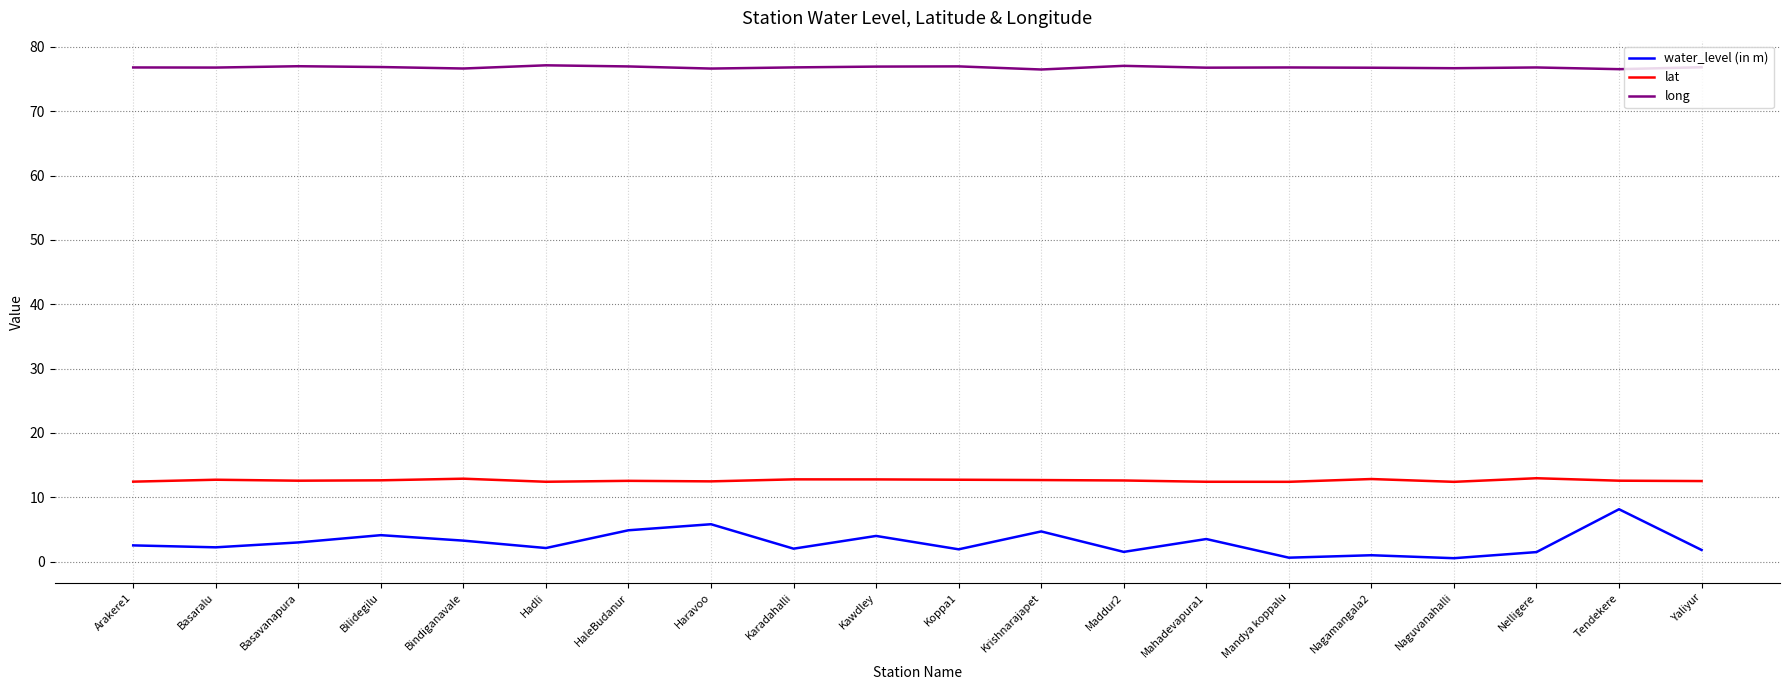

Is it true that water_level (in m) equals 3.5 at Mahadevapura1?

True